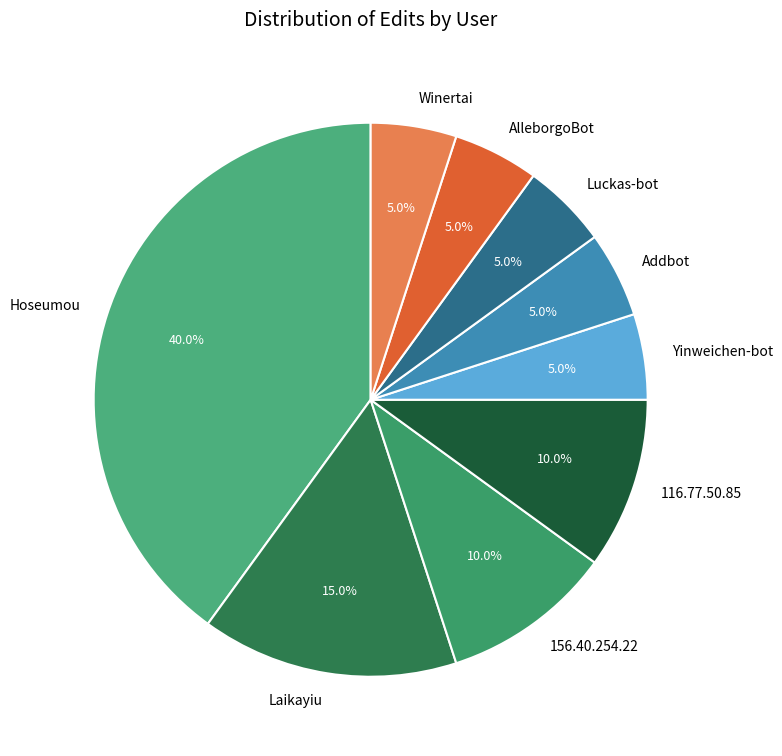

To the nearest percent, what percentage of the pie is Hoseumou?

40%